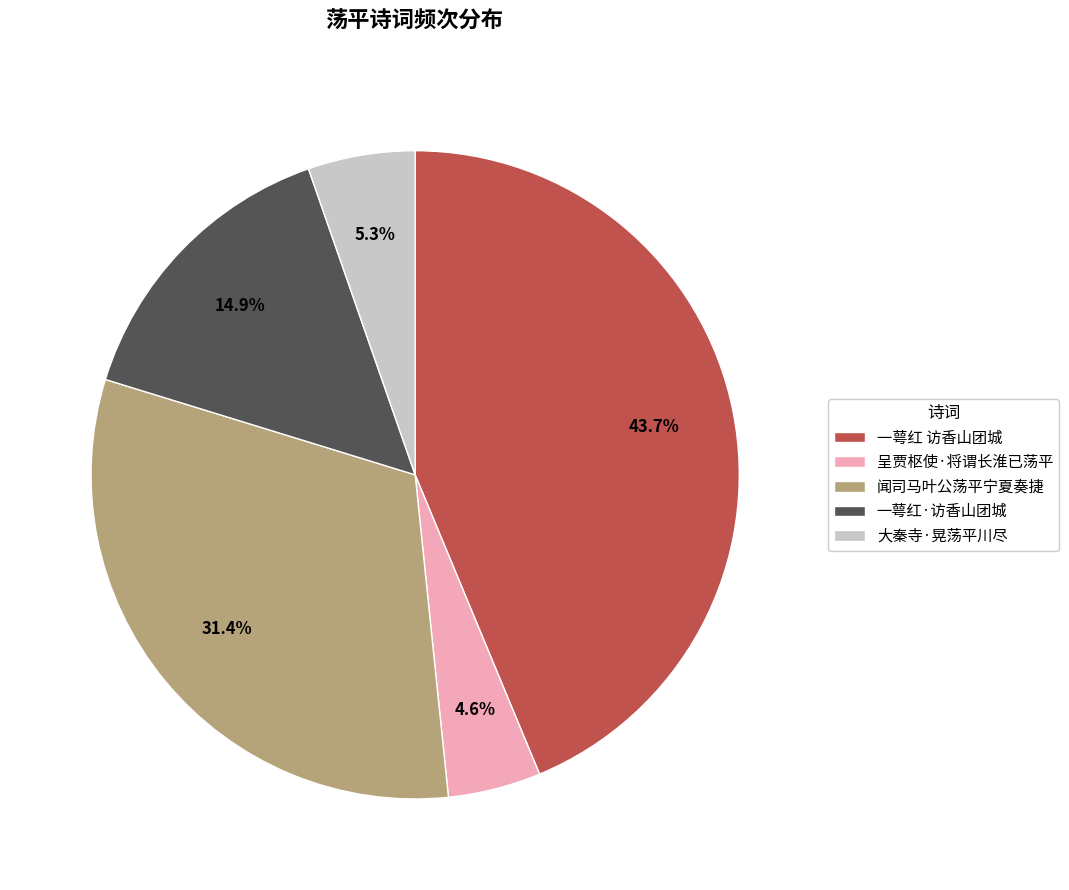

What is the ratio of the value at 闻司马叶公荡平宁夏奏捷 to the value at 呈贾枢使·将谓长淮已荡平?

6.8